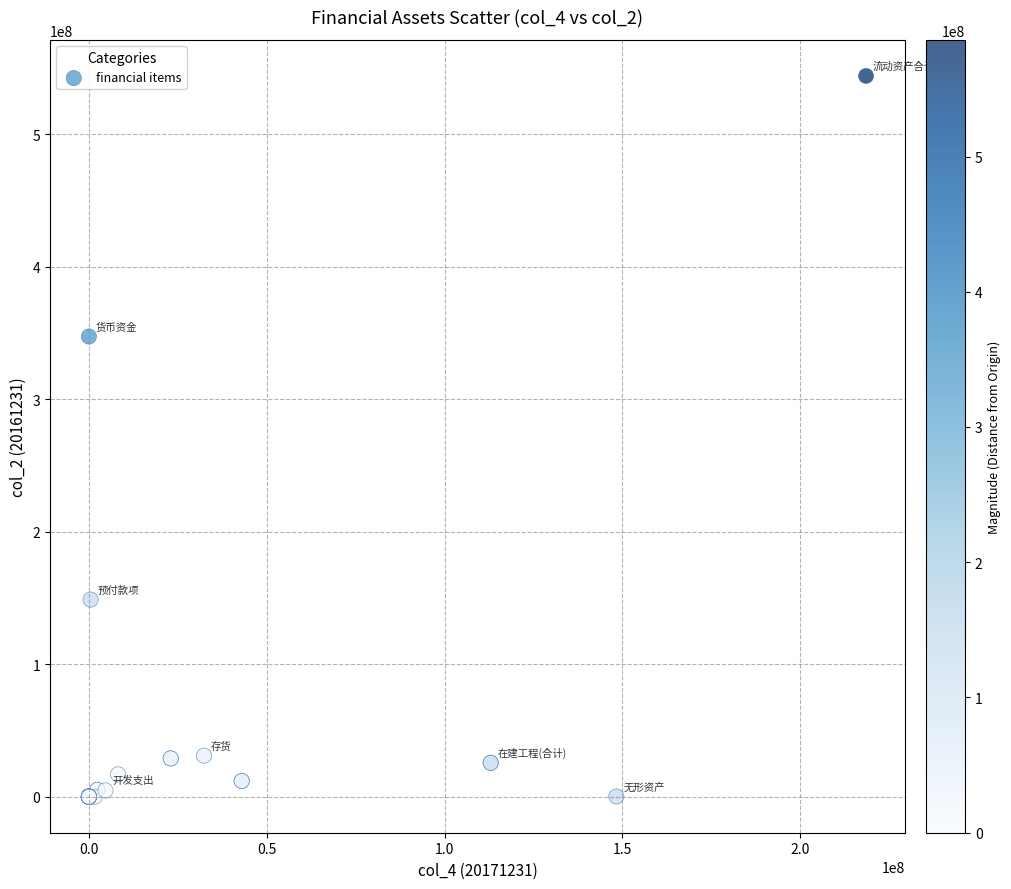

What Y value in the scatter plot is closest to 271992077?

347302938.0